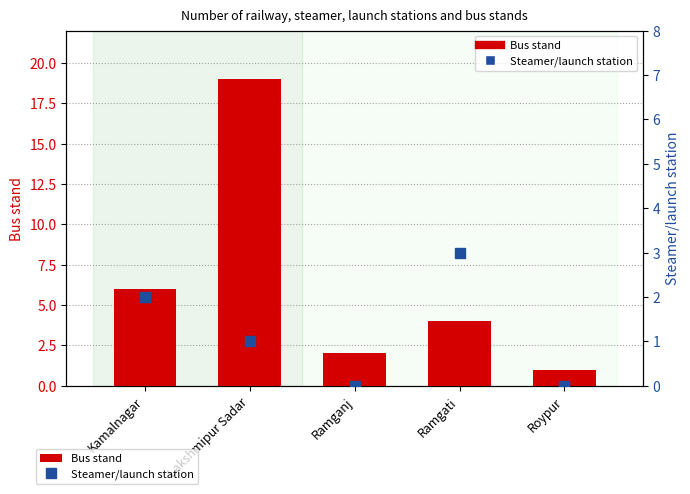

The Steamer/launch station series shows -1 at Ramganj. True or false?

False